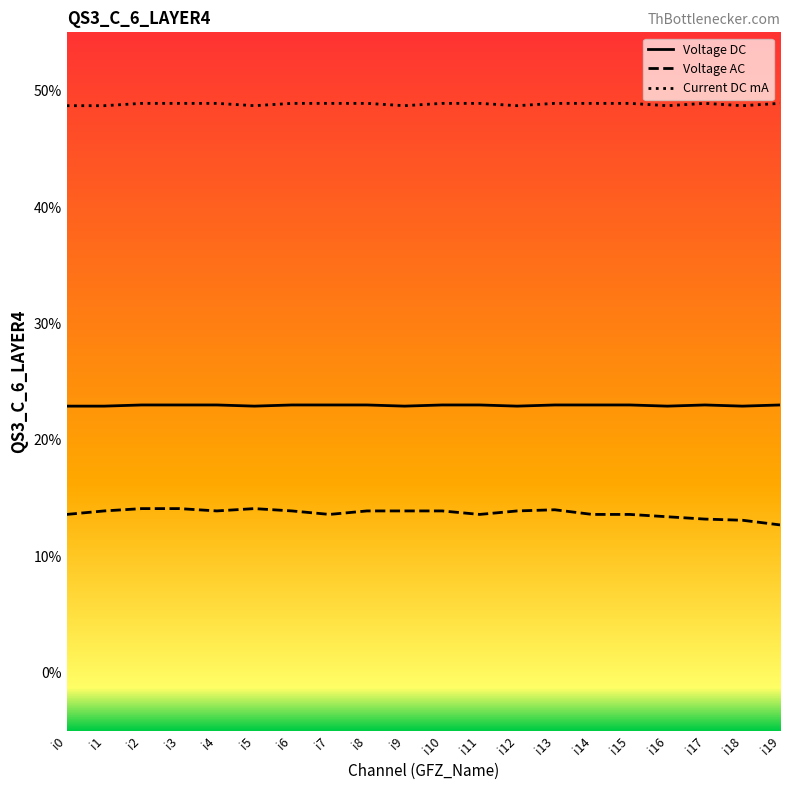

Is the value of Current DC mA at i15 greater than the value of Voltage AC at i5?

Yes